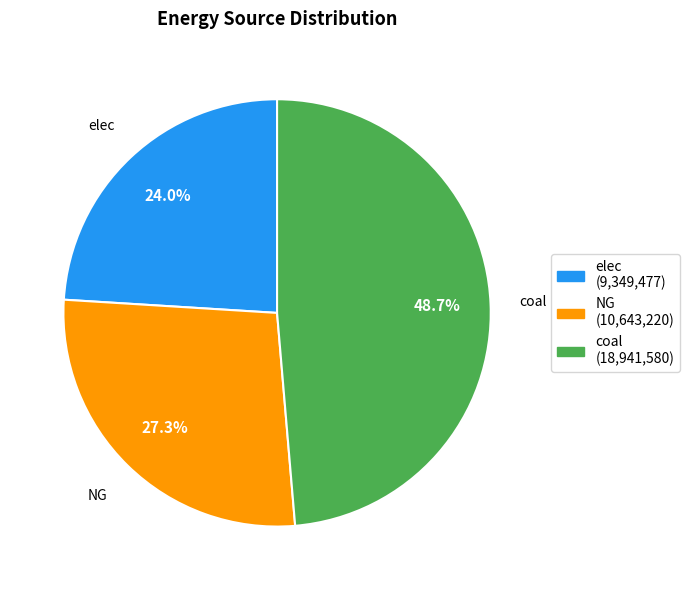

Which slice is the largest?

coal